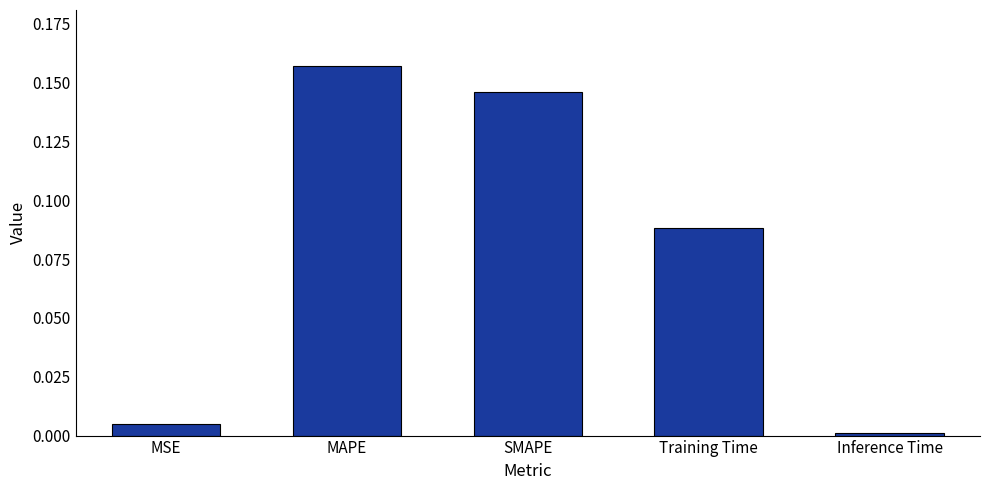

Is it true that the value at MAPE is 0.1?

False